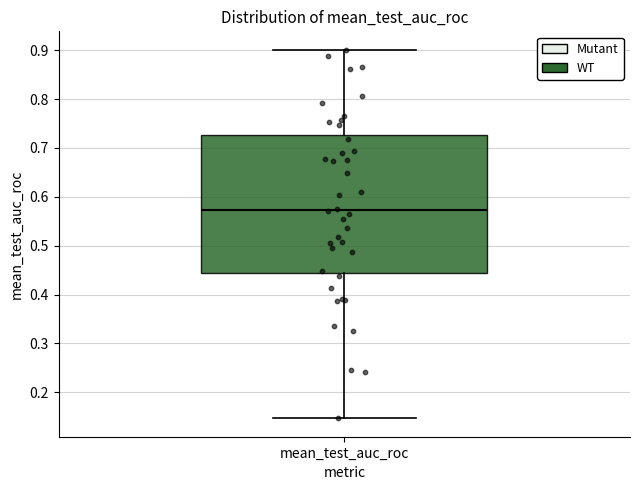

Transcribe this box plot: give where the median line is, the range the box spans, and where the two whiskers end, as read against the y-axis. The values are not printed on the chart, so give them approximately, as read against the axis.

median 0.57, box 0.44 to 0.73, whiskers 0.15 to 0.90